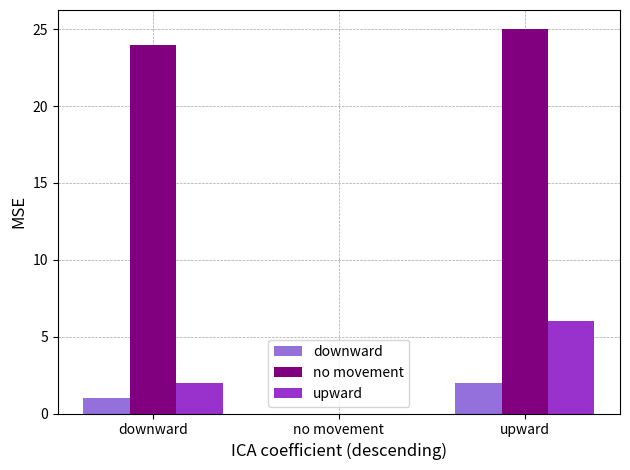

Reading left to right, extract all data points from this chart.

downward: 1	0	2
no movement: 24	0	25
upward: 2	0	6